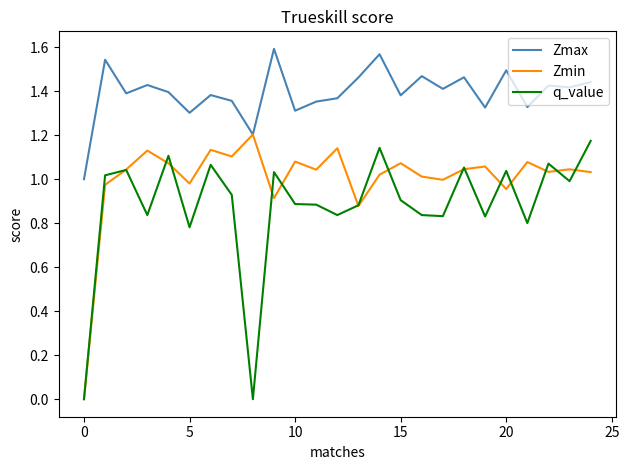

List the series in order of their peak value, lowest first.

q_value, Zmin, Zmax